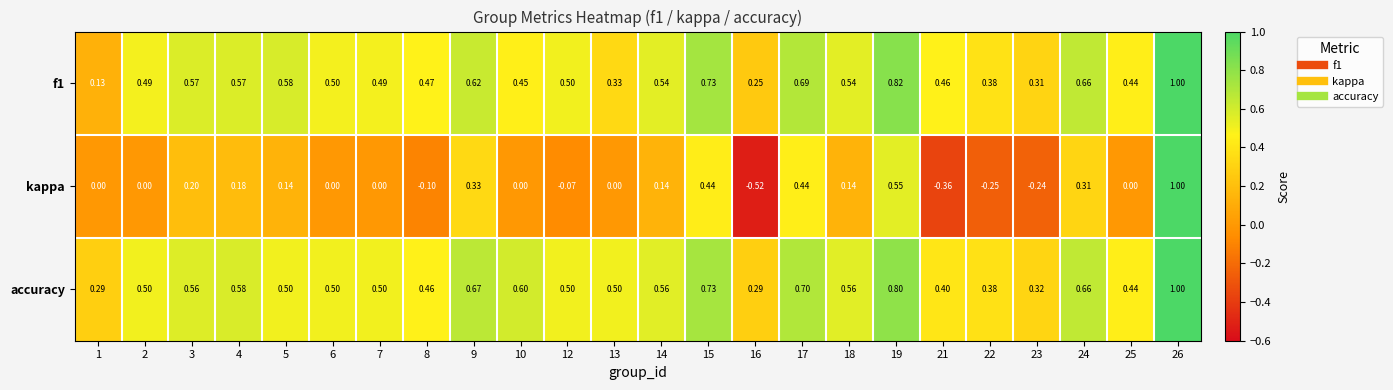

Count the number of data series in this chart.

3